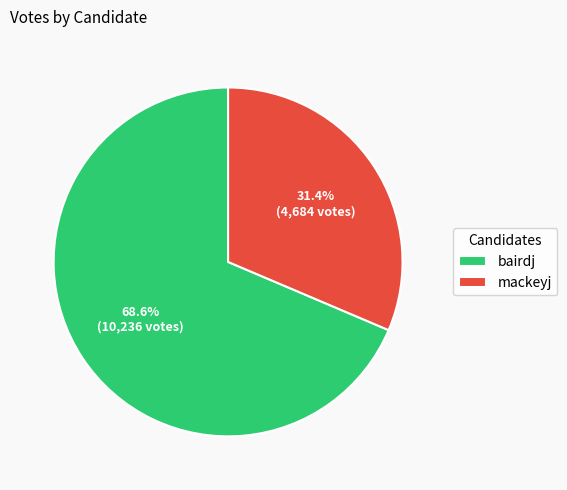

Is it true that mackeyj is 31% of the pie?

True